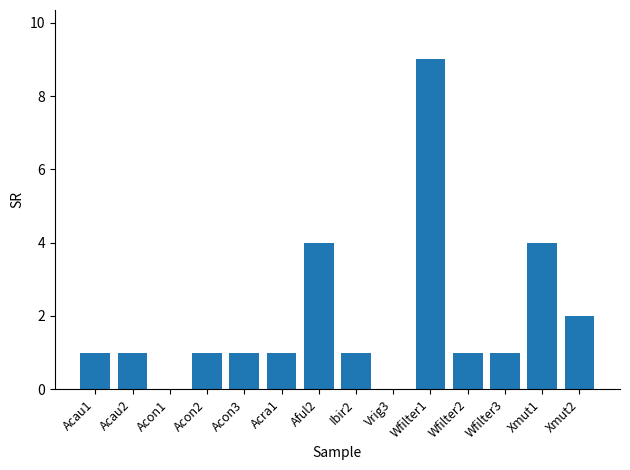

How many series are shown in this chart?

1